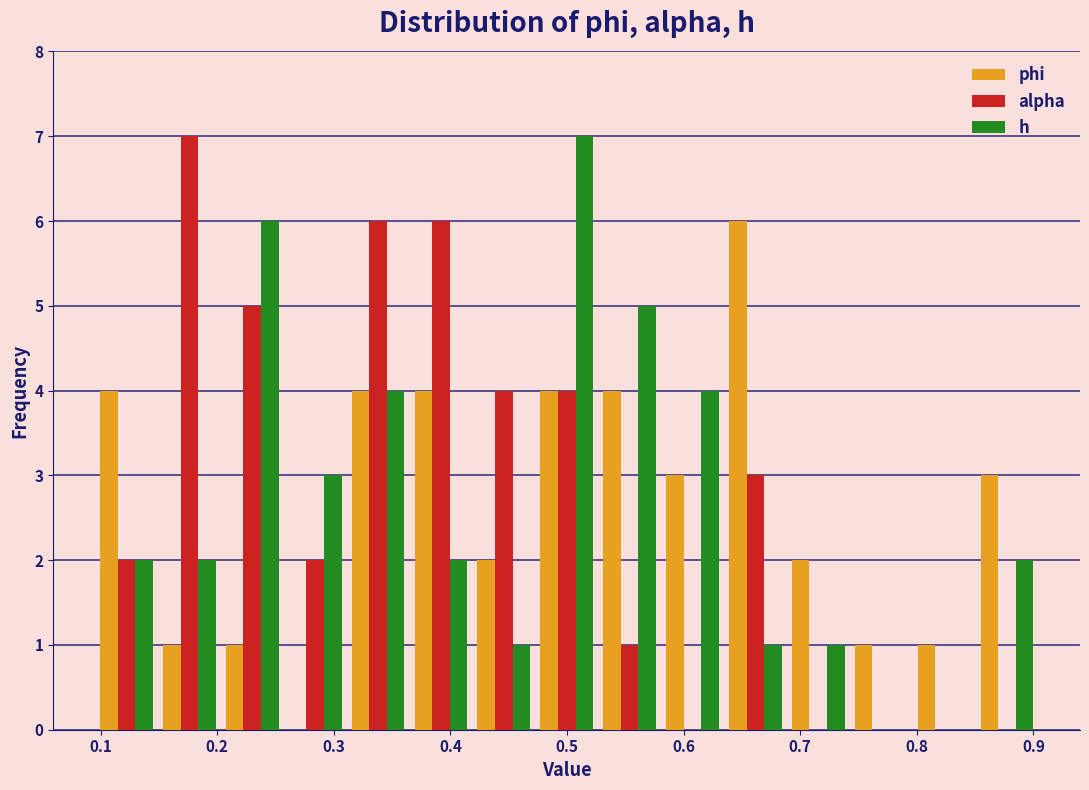

Reading left to right, list every range on the x-axis with the height of the bar of each series over it. Neither the bar edges nor the heights are printed on the chart, so give them approximately, as read against the axes.

0.10 to 0.15: phi=4	alpha=2	h=2
0.15 to 0.20: phi=1	alpha=7	h=2
0.20 to 0.26: phi=1	alpha=5	h=6
0.26 to 0.31: phi=0	alpha=2	h=3
0.31 to 0.36: phi=4	alpha=6	h=4
0.36 to 0.42: phi=4	alpha=6	h=2
0.42 to 0.47: phi=2	alpha=4	h=1
0.47 to 0.53: phi=4	alpha=4	h=7
0.53 to 0.58: phi=4	alpha=1	h=5
0.58 to 0.63: phi=3	alpha=0	h=4
0.63 to 0.69: phi=6	alpha=3	h=1
0.69 to 0.74: phi=2	alpha=0	h=1
0.74 to 0.80: phi=1	alpha=0	h=0
0.80 to 0.85: phi=1	alpha=0	h=0
0.85 to 0.90: phi=3	alpha=0	h=2